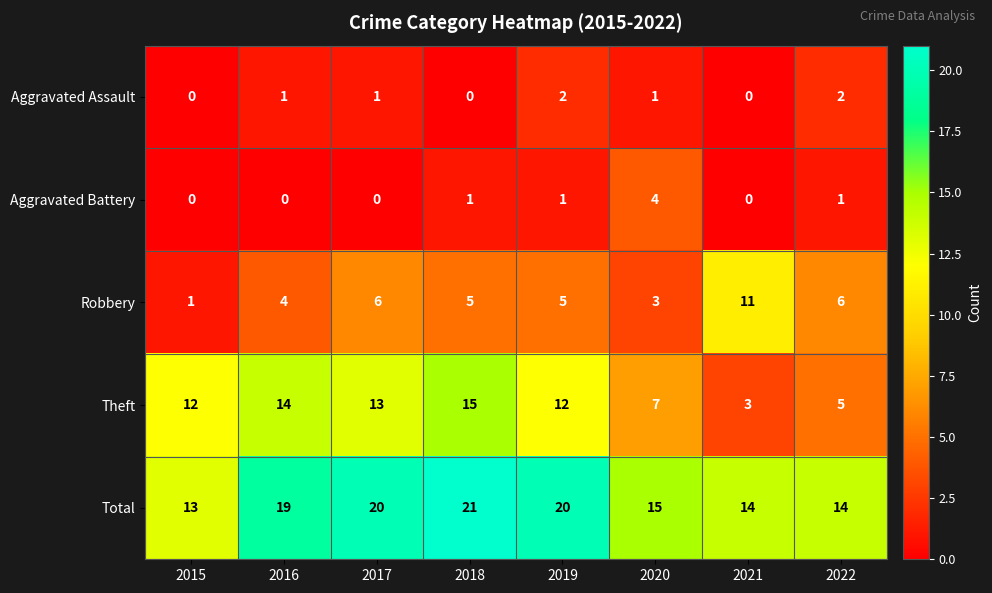

What is the maximum value shown in the chart?

21